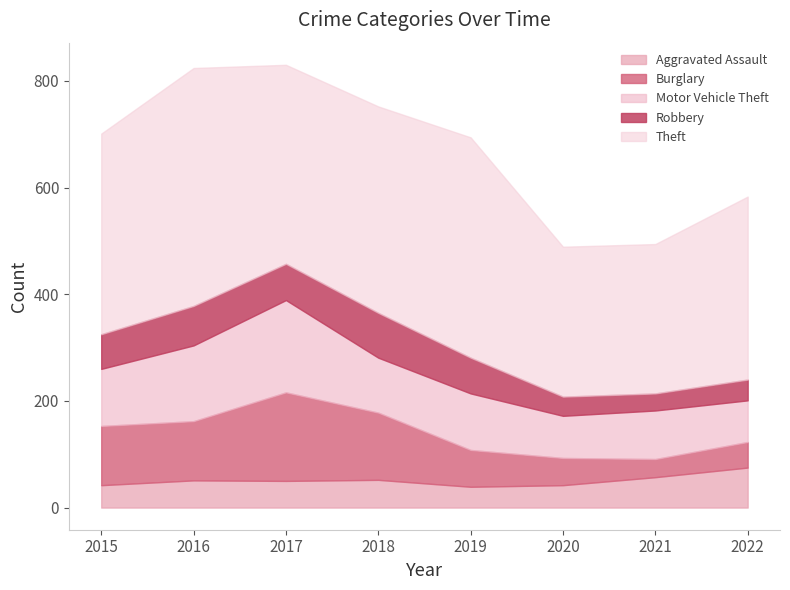

How many lines are shown in the chart?

5